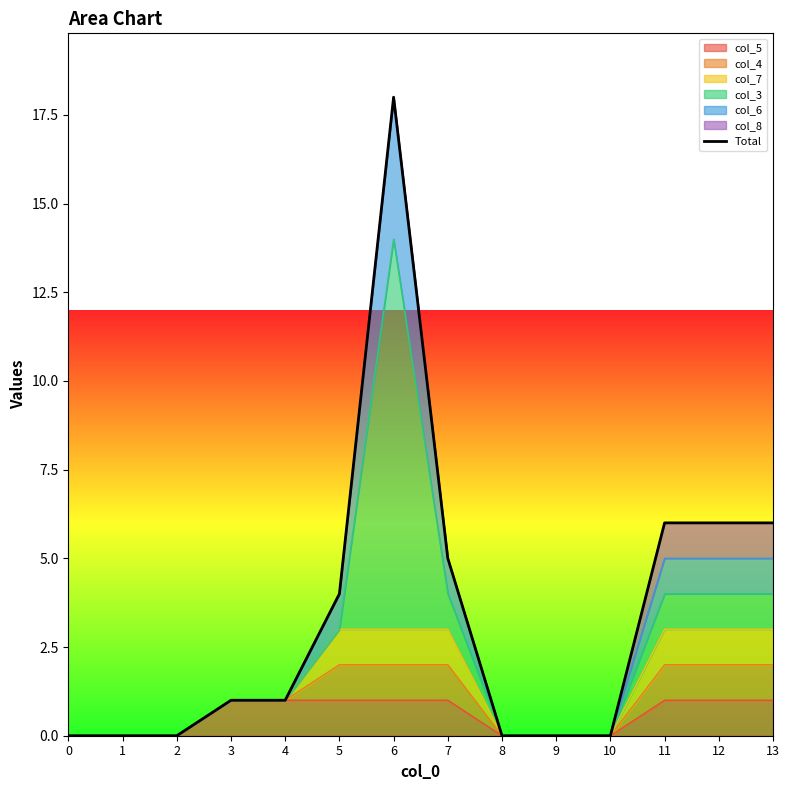

What is the change in value from 1 to 12?

+6